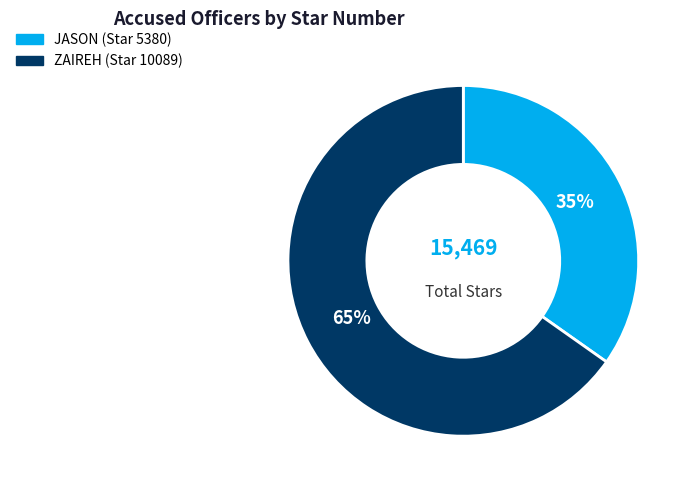

What is the largest slice in the pie chart?

ZAIREH